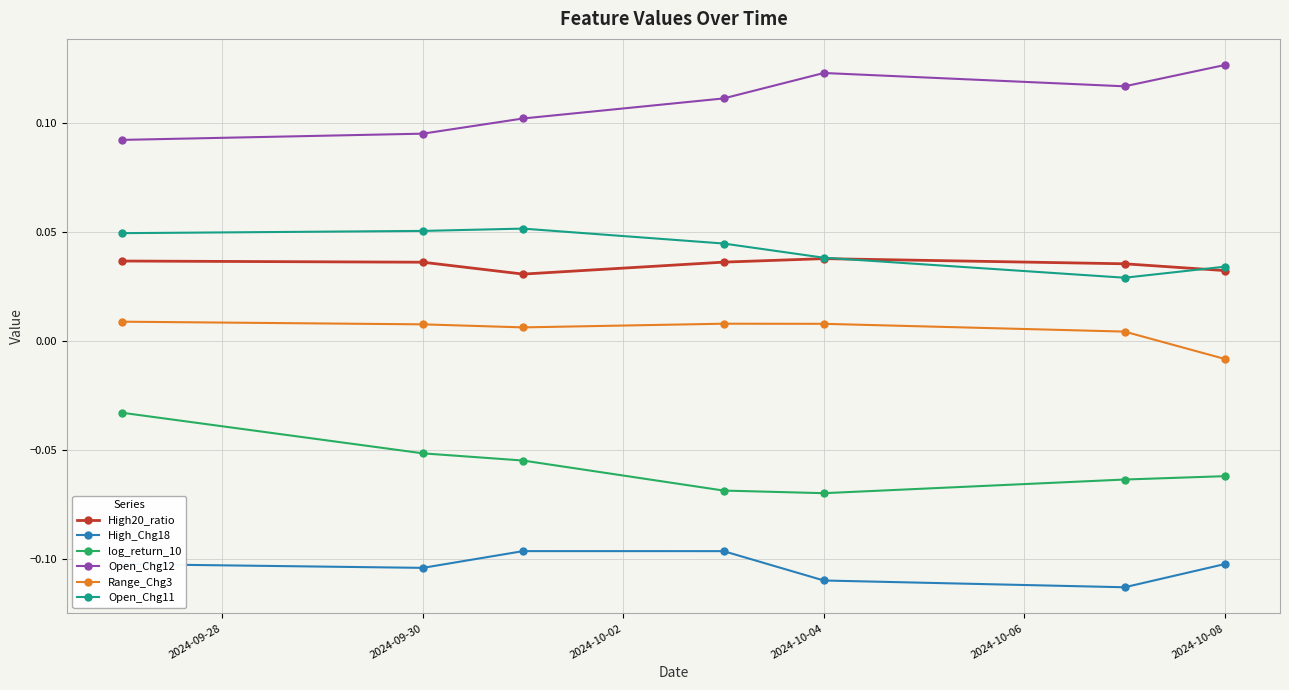

True or false: High_Chg18 and High20_ratio intersect in this chart.

False